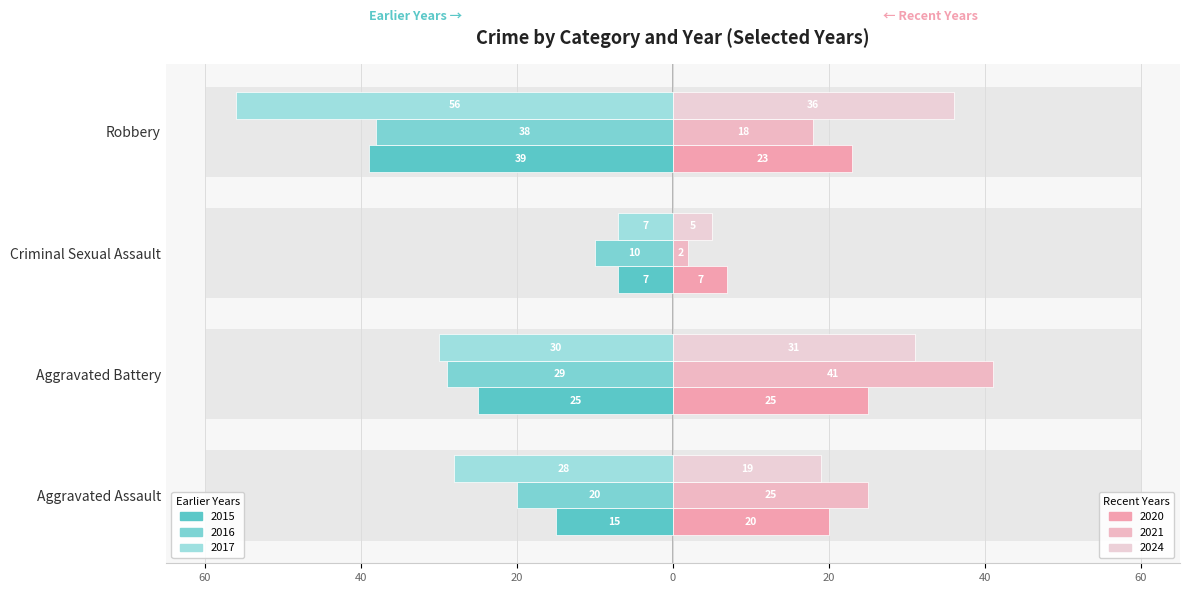

Reading left to right, transcribe all the data shown in this chart.

2015: Aggravated Assault=-15	Aggravated Battery=-25	Criminal Sexual Assault=-7	Robbery=-39
2016: Aggravated Assault=-20	Aggravated Battery=-29	Criminal Sexual Assault=-10	Robbery=-38
2017: Aggravated Assault=-28	Aggravated Battery=-30	Criminal Sexual Assault=-7	Robbery=-56
2020: Aggravated Assault=20	Aggravated Battery=25	Criminal Sexual Assault=7	Robbery=23
2021: Aggravated Assault=25	Aggravated Battery=41	Criminal Sexual Assault=2	Robbery=18
2024: Aggravated Assault=19	Aggravated Battery=31	Criminal Sexual Assault=5	Robbery=36